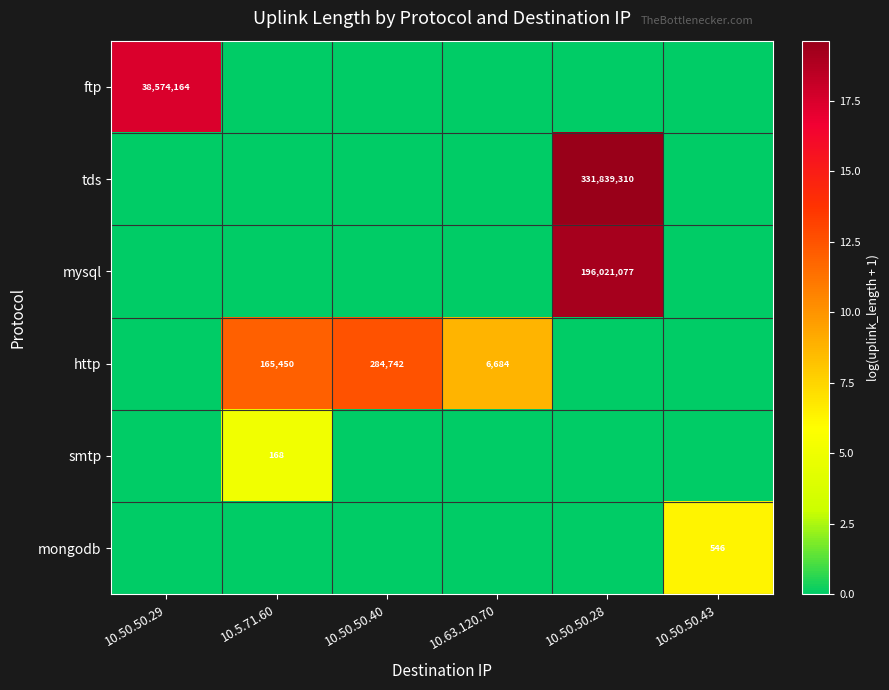

The http series shows 165450 at 10.5.71.60. True or false?

True